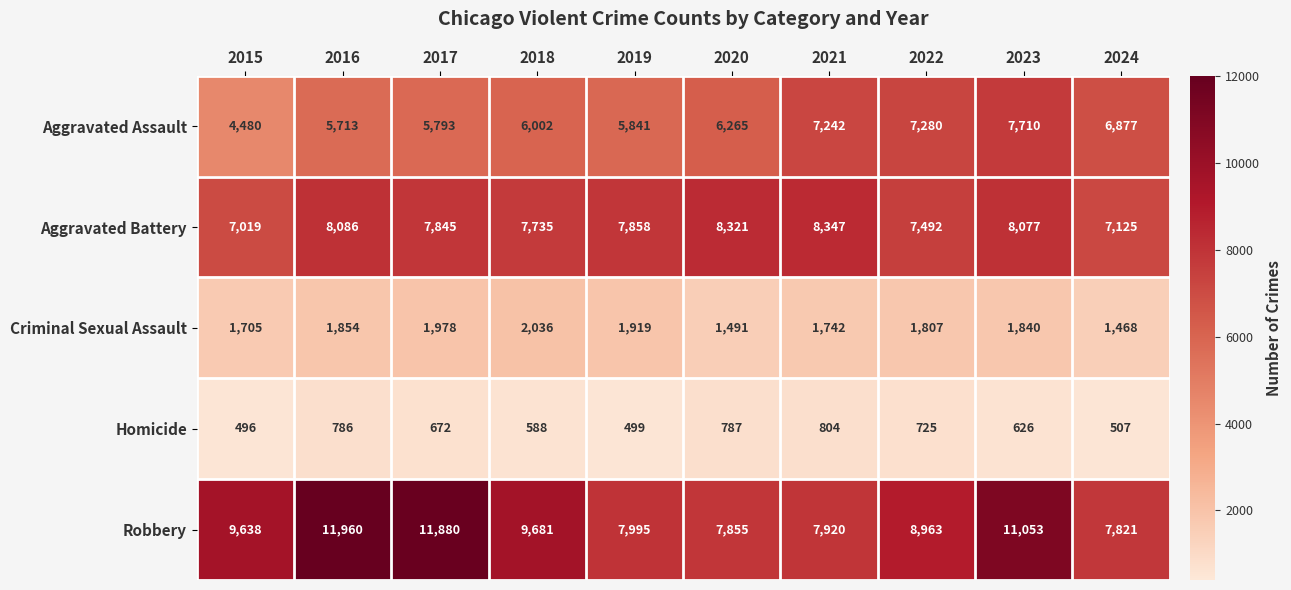

At which label is Homicide closest to 650?

2017